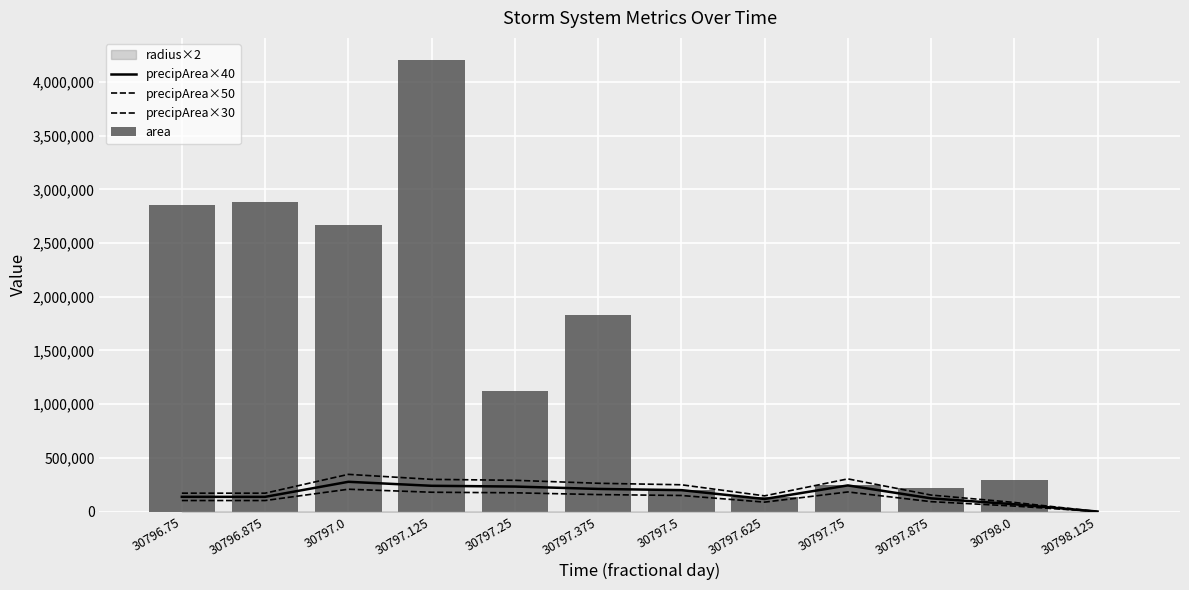

At which label does precipArea×30 first exceed 149610?

30797.0